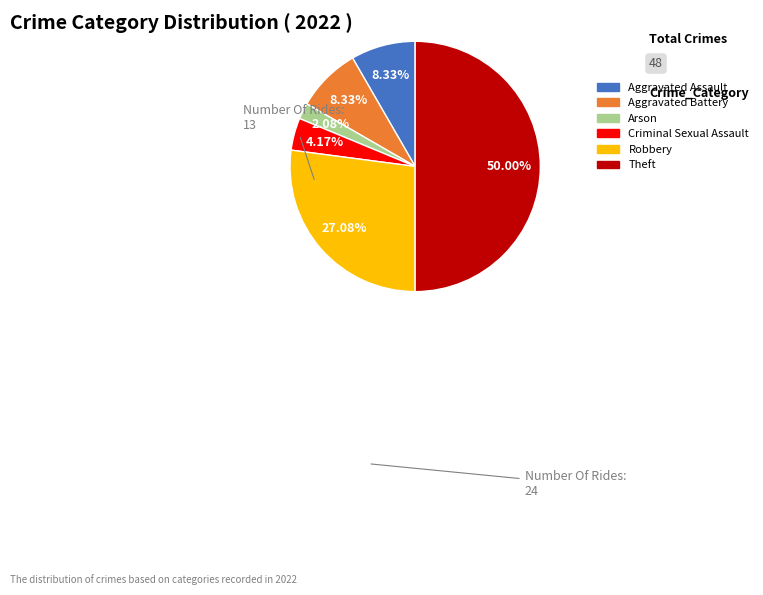

To the nearest percent, what is the difference between the largest and smallest slice percentages?

48%